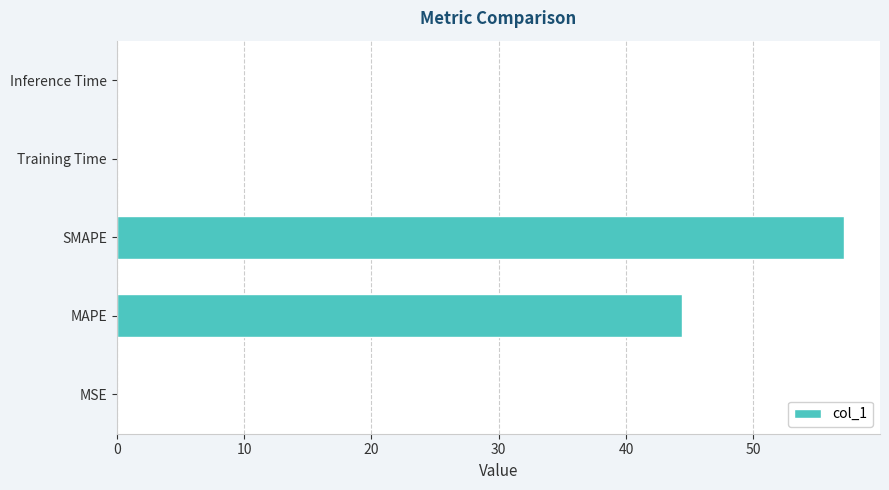

True or false: the data shows 0.0 at MSE.

True